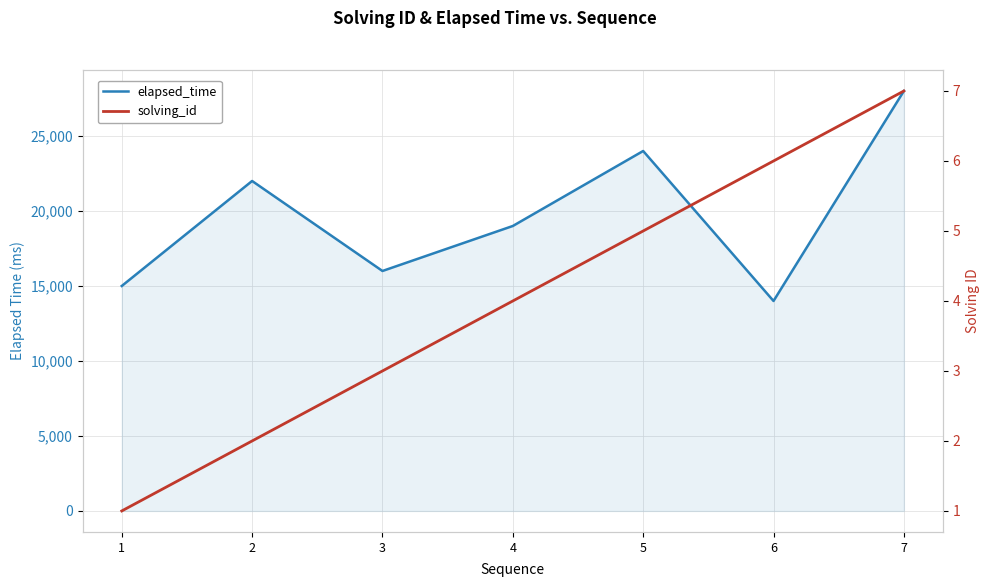

Where is the first local minimum for elapsed_time?

3